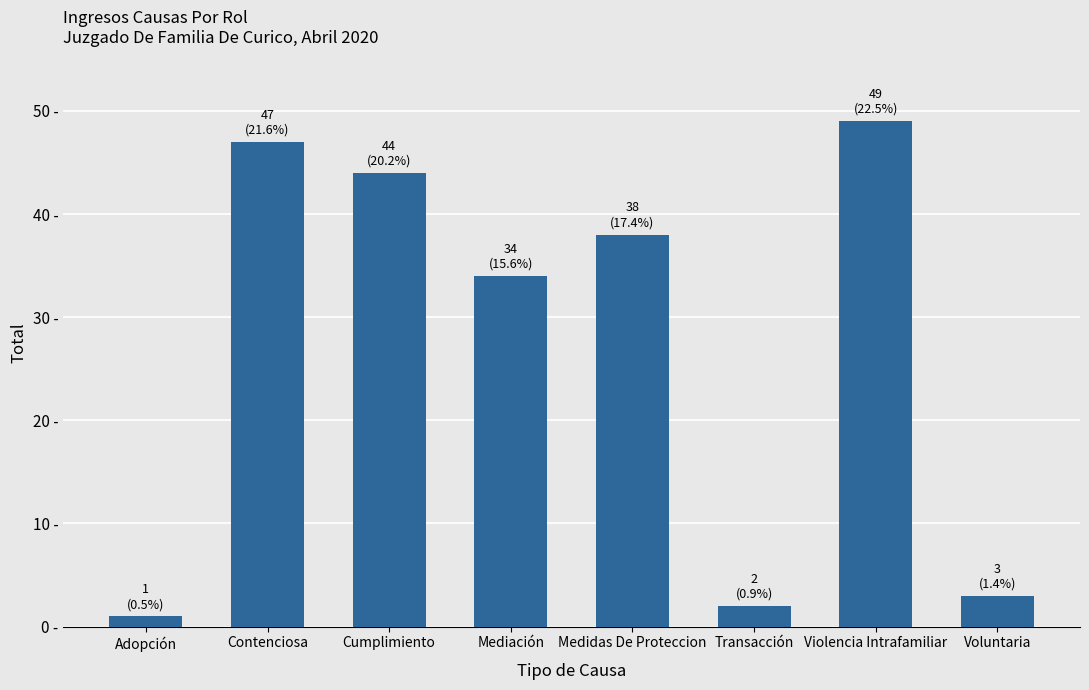

What is the label of the 3rd bar from the right?

Transacción